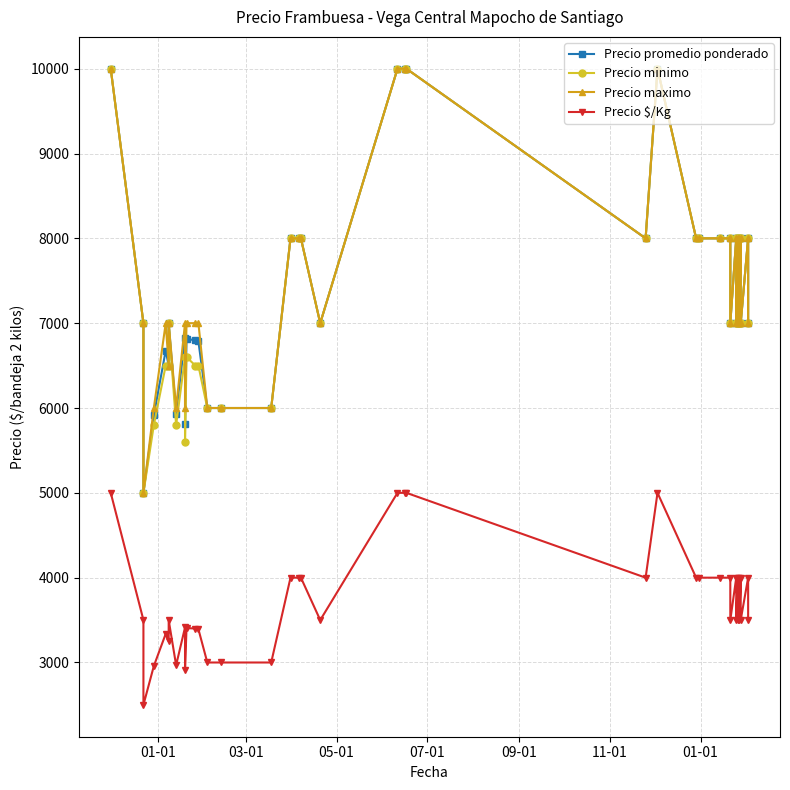

True or false: Precio minimo and Precio promedio ponderado intersect in this chart.

False